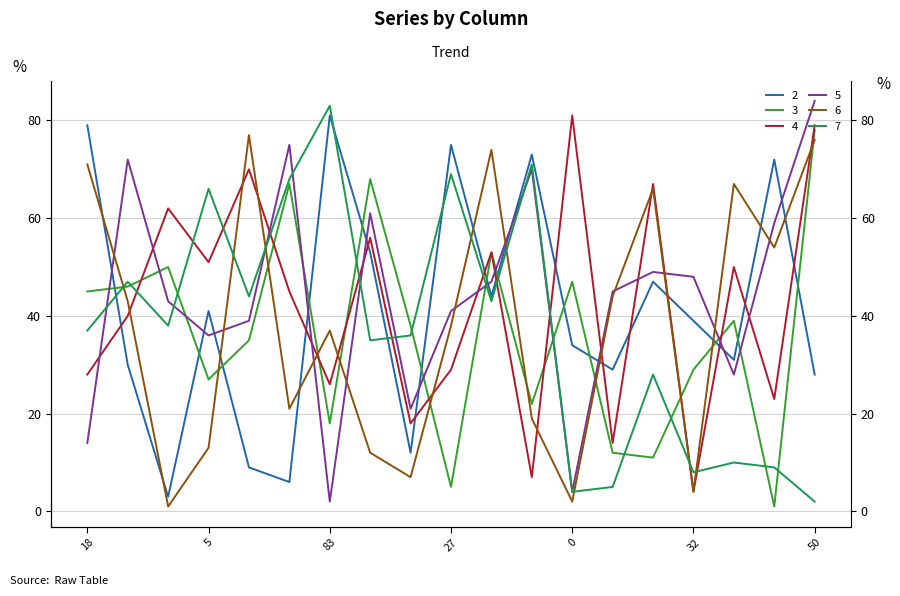

After their last crossing, which series has the higher values: 4 or 6?

4